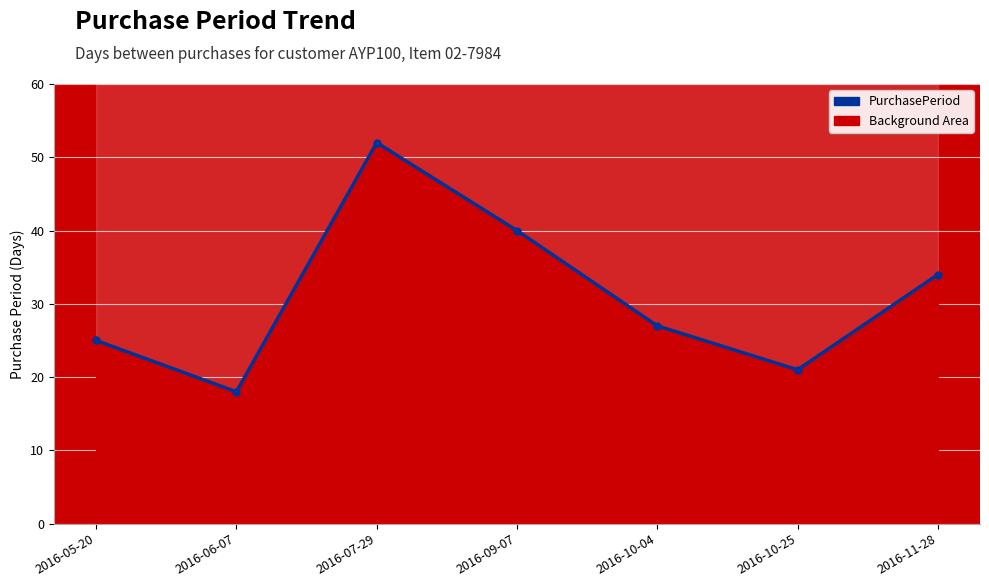

Is it true that the value at 2016-07-29 is 52?

True